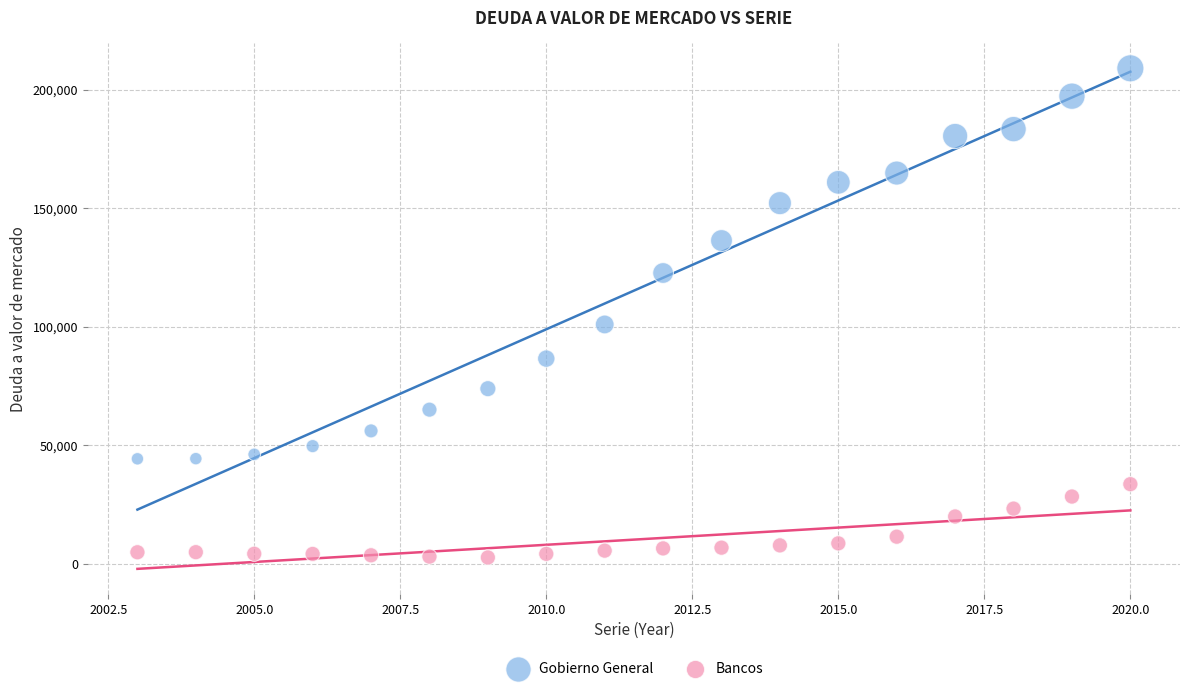

Which series contains the highest Y value?

Gobierno General